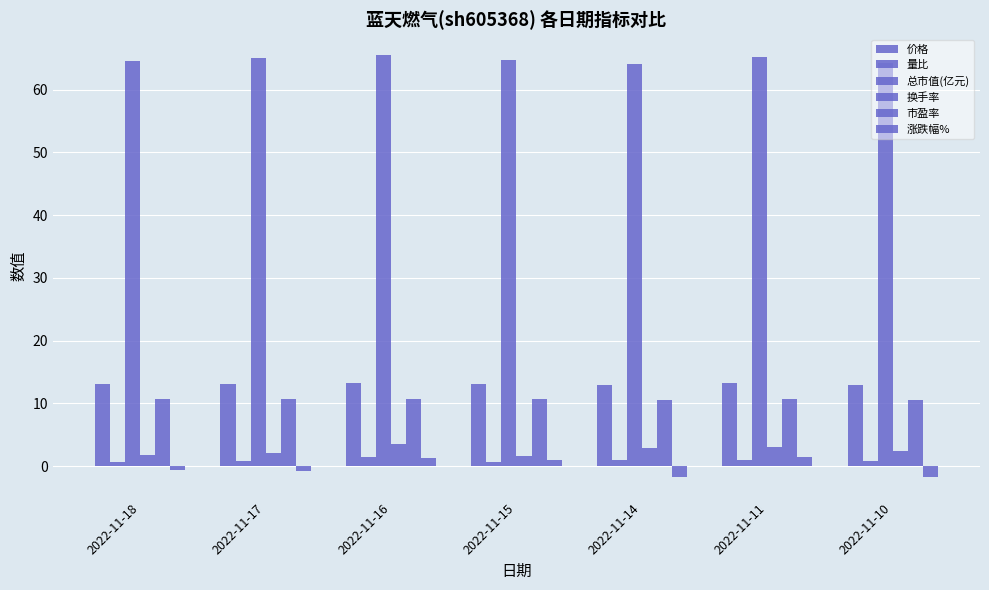

Reading left to right, extract all data points from this chart.

价格: 2022-11-18=13.0	2022-11-17=13.1	2022-11-16=13.2	2022-11-15=13.1	2022-11-14=12.9	2022-11-11=13.2	2022-11-10=13.0
量比: 2022-11-18=0.7	2022-11-17=0.8	2022-11-16=1.5	2022-11-15=0.6	2022-11-14=1.0	2022-11-11=1.0	2022-11-10=0.8
总市值(亿元): 2022-11-18=64.5	2022-11-17=65.0	2022-11-16=65.5	2022-11-15=64.6	2022-11-14=64.0	2022-11-11=65.1	2022-11-10=64.2
换手率: 2022-11-18=1.8	2022-11-17=2.1	2022-11-16=3.6	2022-11-15=1.7	2022-11-14=2.8	2022-11-11=3.0	2022-11-10=2.4
市盈率: 2022-11-18=10.6	2022-11-17=10.7	2022-11-16=10.8	2022-11-15=10.6	2022-11-14=10.5	2022-11-11=10.7	2022-11-10=10.6
涨跌幅%: 2022-11-18=-0.7	2022-11-17=-0.8	2022-11-16=1.3	2022-11-15=0.9	2022-11-14=-1.7	2022-11-11=1.5	2022-11-10=-1.7